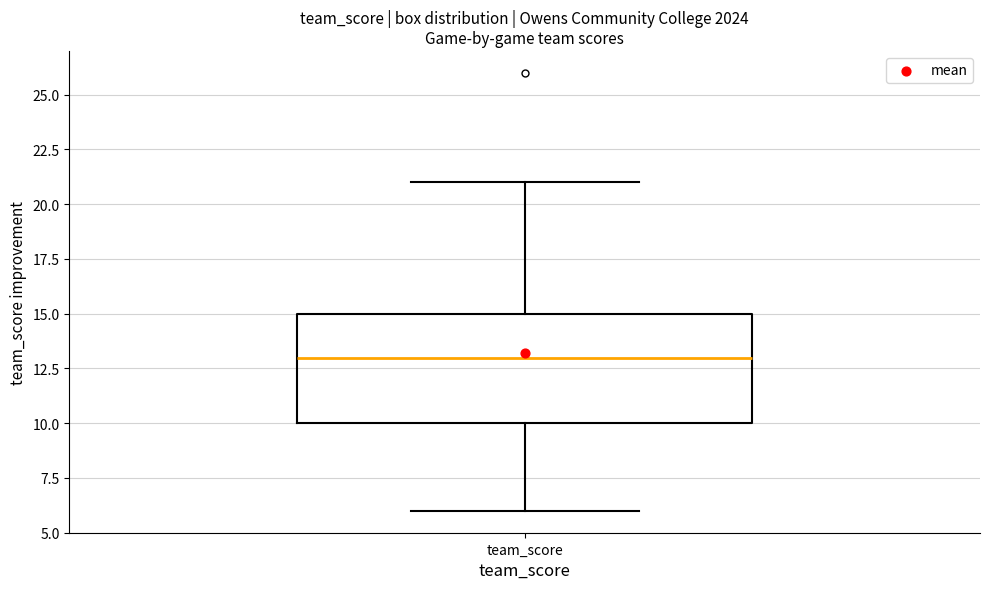

Read this box plot against the y-axis: the position of the median line, the range covered by the box, and the ends of both whiskers. The values are not printed on the chart, so give them approximately, as read against the axis.

median 13, box 10 to 15, whiskers 6 to 21